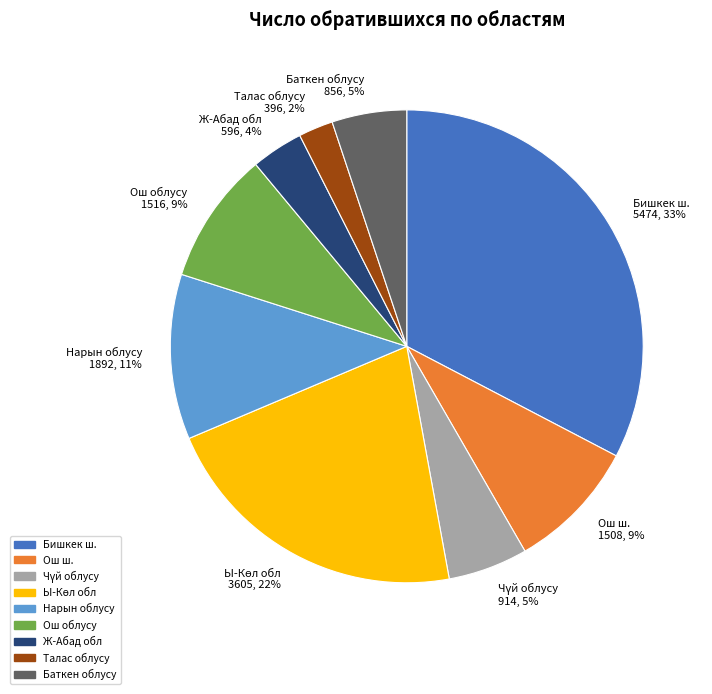

True or false: Баткен облусу accounts for 16% of the total.

False